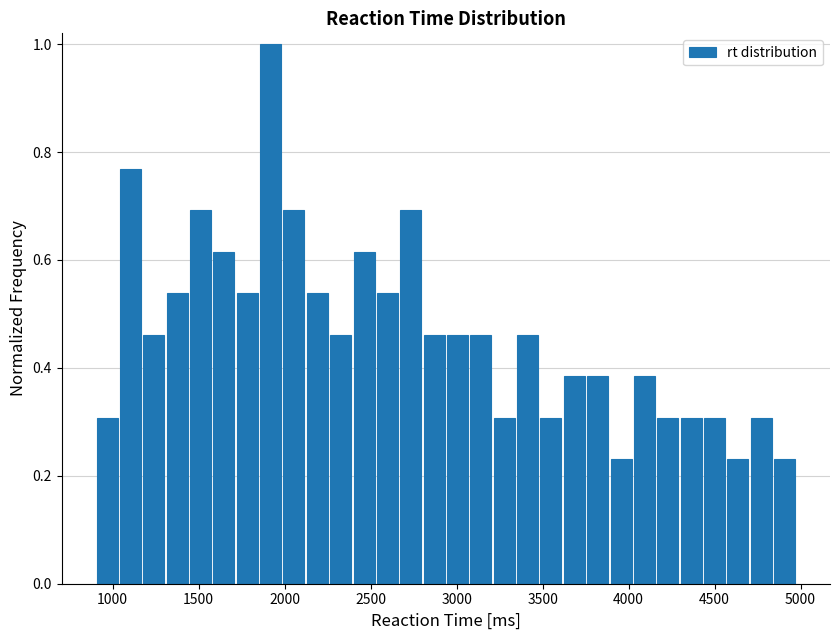

Read against the x-axis, roughly where is the centre of the tallest bar?

1900